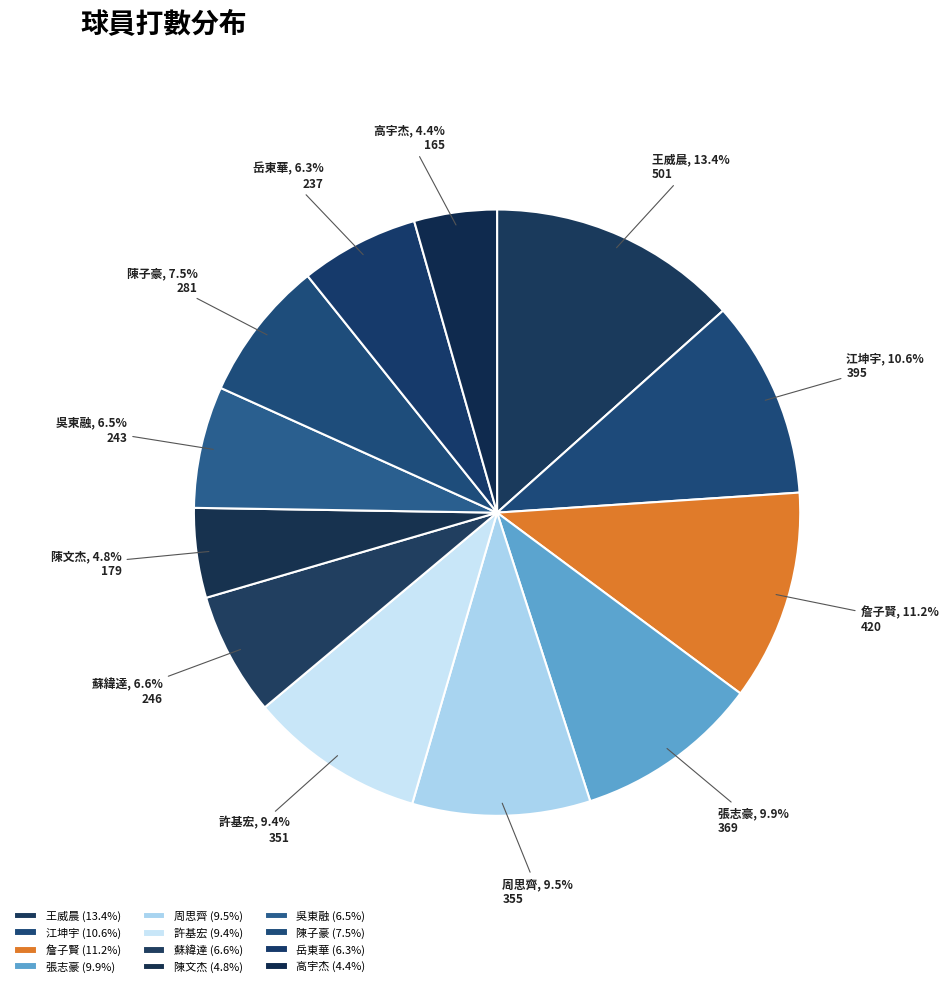

How many slices are in this pie chart?

12